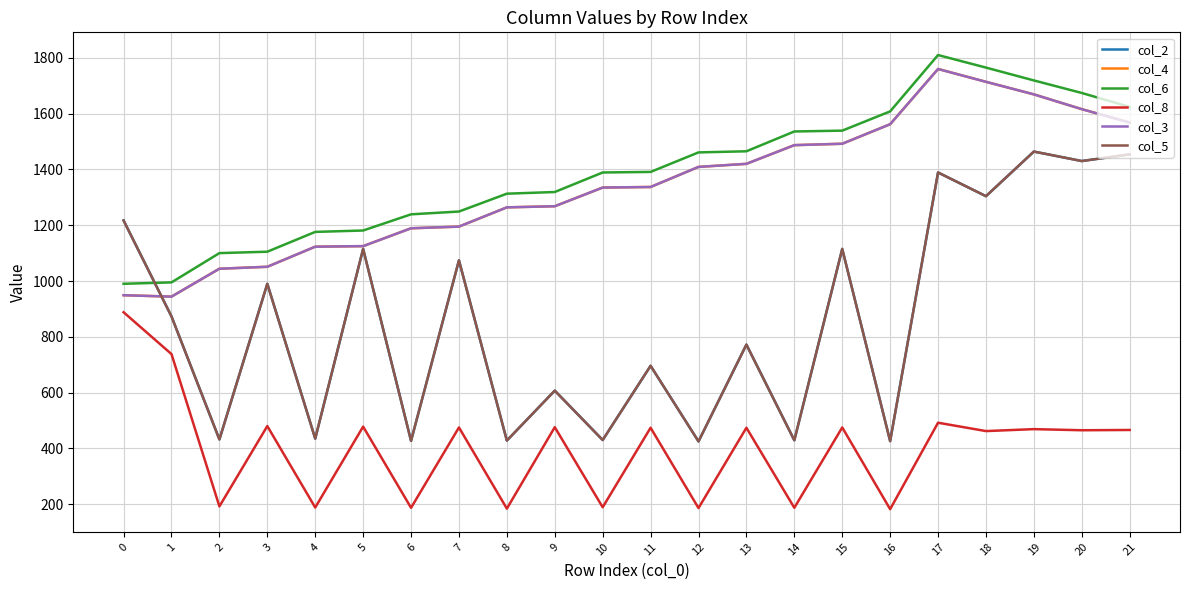

Is this an area chart (filled region under the line)?

No